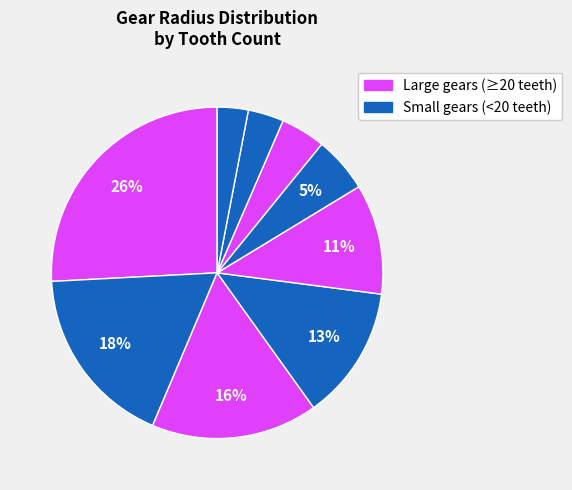

How many slices are in this pie chart?

9